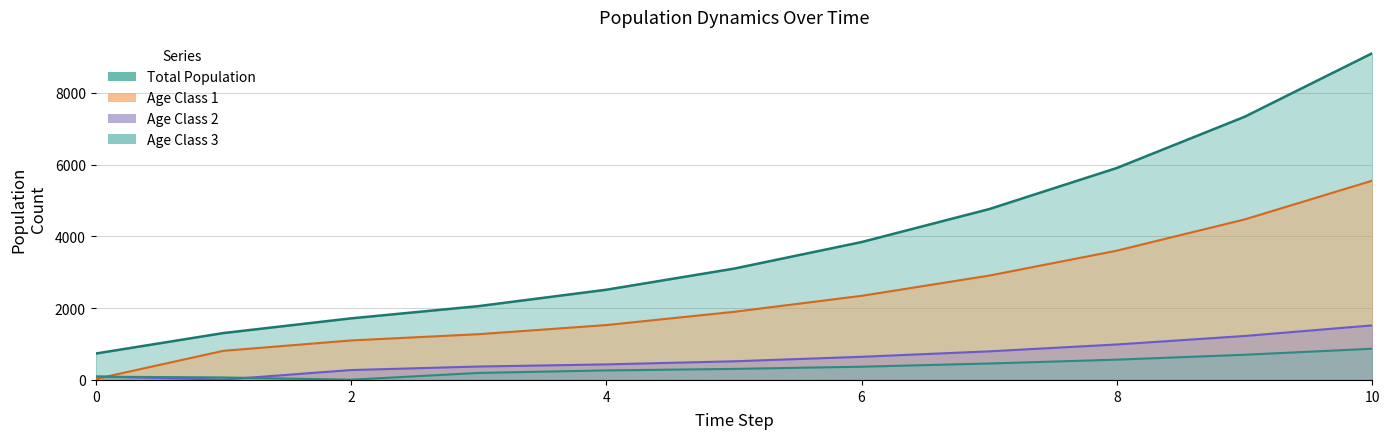

How many lines are shown in the chart?

4